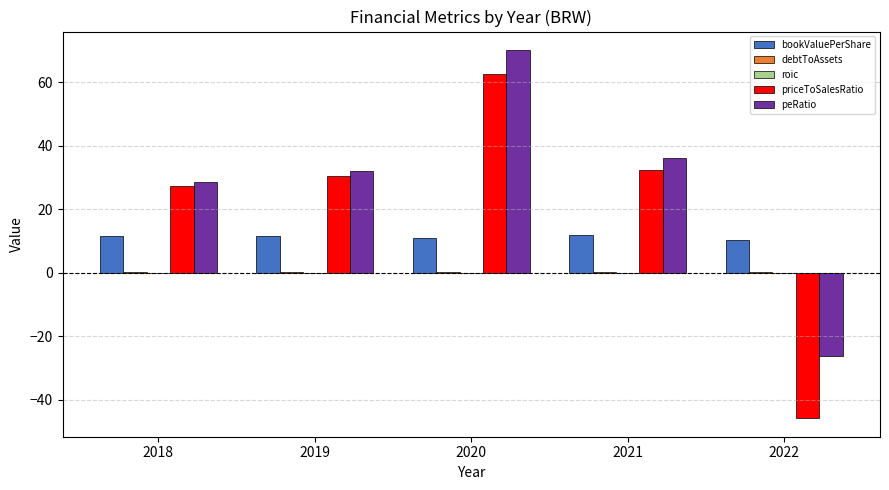

At which label does priceToSalesRatio first exceed 30?

2019